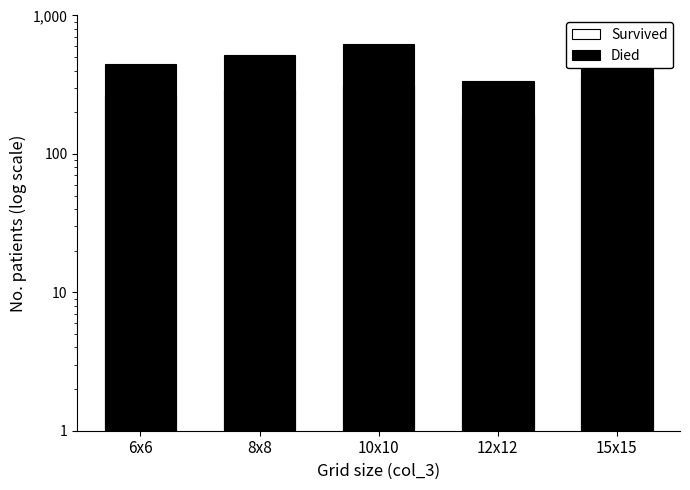

The value of Died at 8x8 is 517. True or false?

True